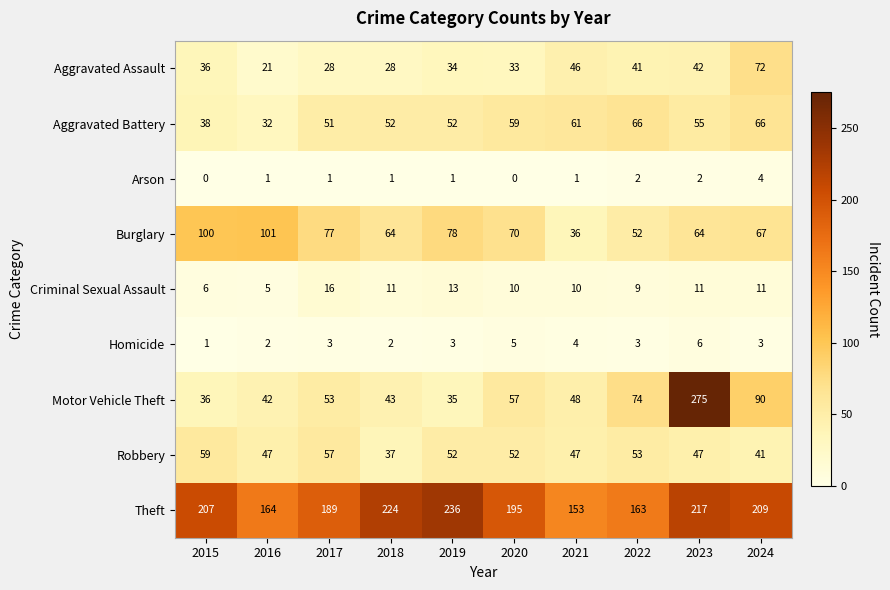

How many Arson values are between 1 and 2?

7